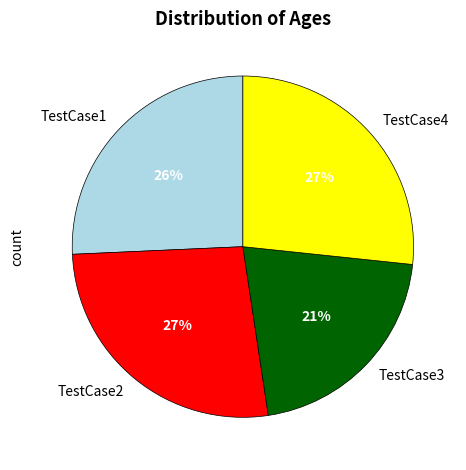

Is there any slice that represents more than half of the pie?

No